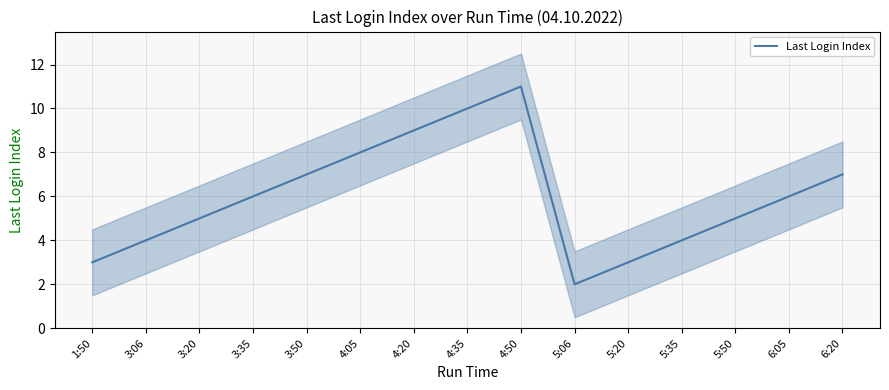

Reading left to right, transcribe all the data shown in this chart.

3	4	5	6	7	8	9	10	11	2	3	4	5	6	7